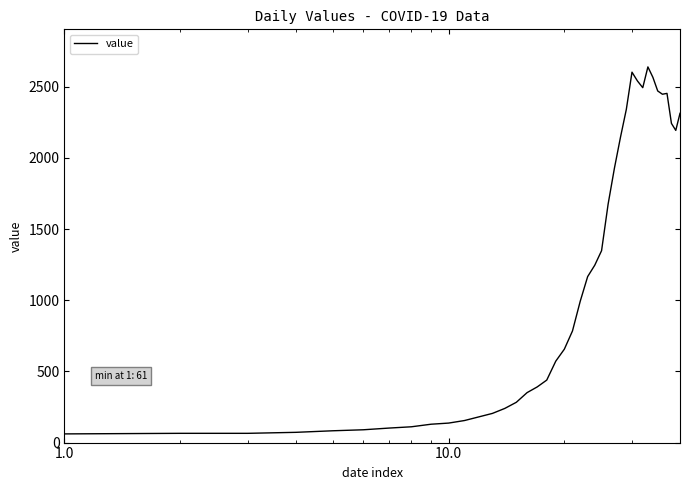

What is the difference between the maximum and minimum values?

2578